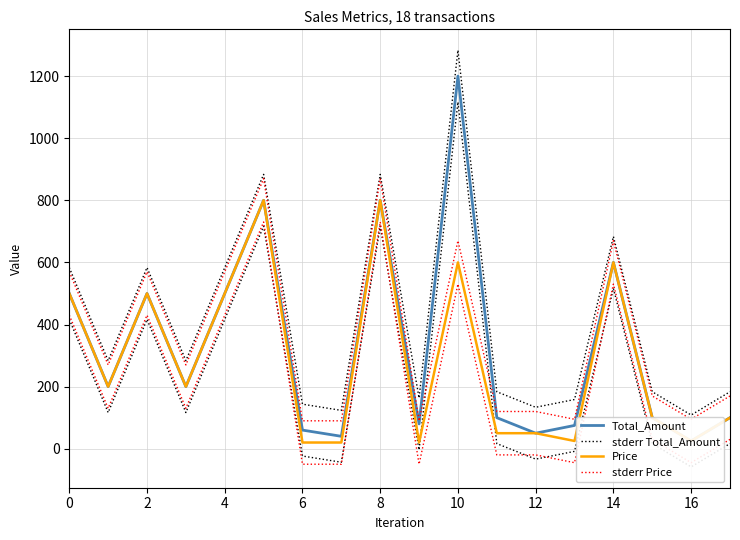

At which label is Total_Amount closest to 612?

14